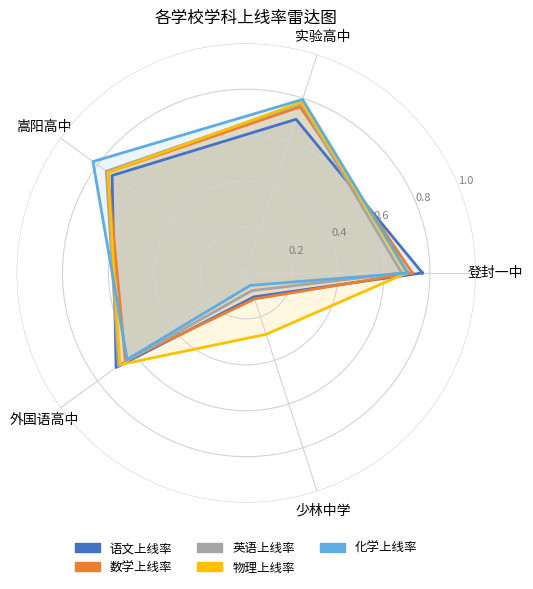

At which label is 英语上线率 closest to 0?

少林中学